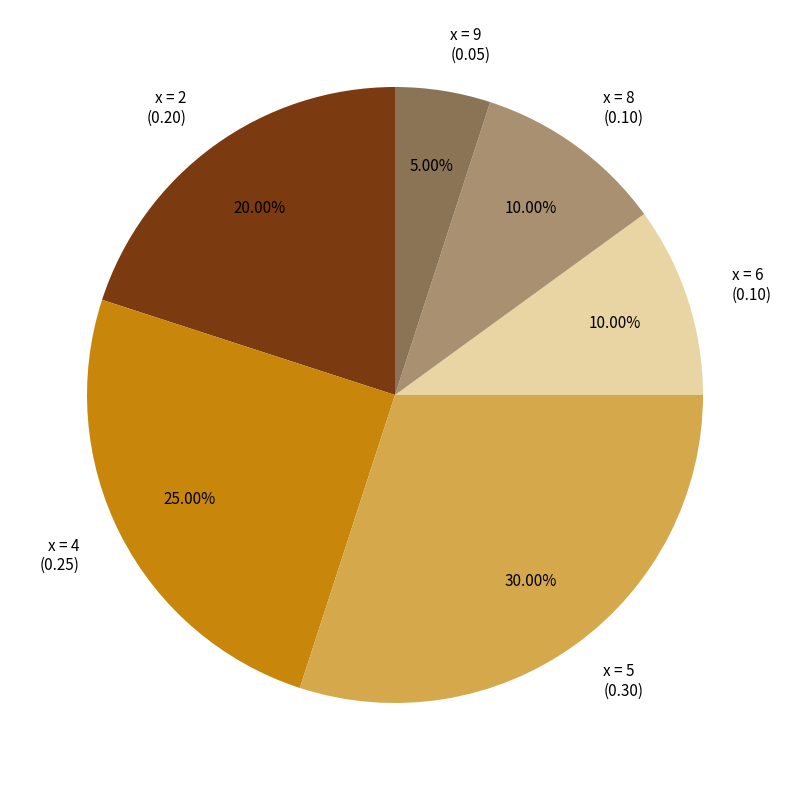

Does x = 4 represent more than half of the total?

No